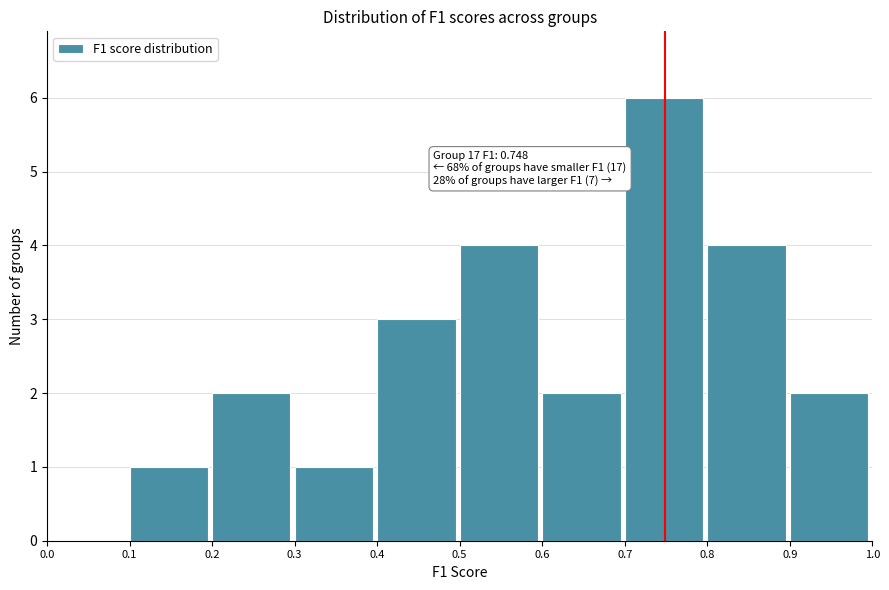

Over which range of the x-axis is the bar tallest?

0.7 to 0.8